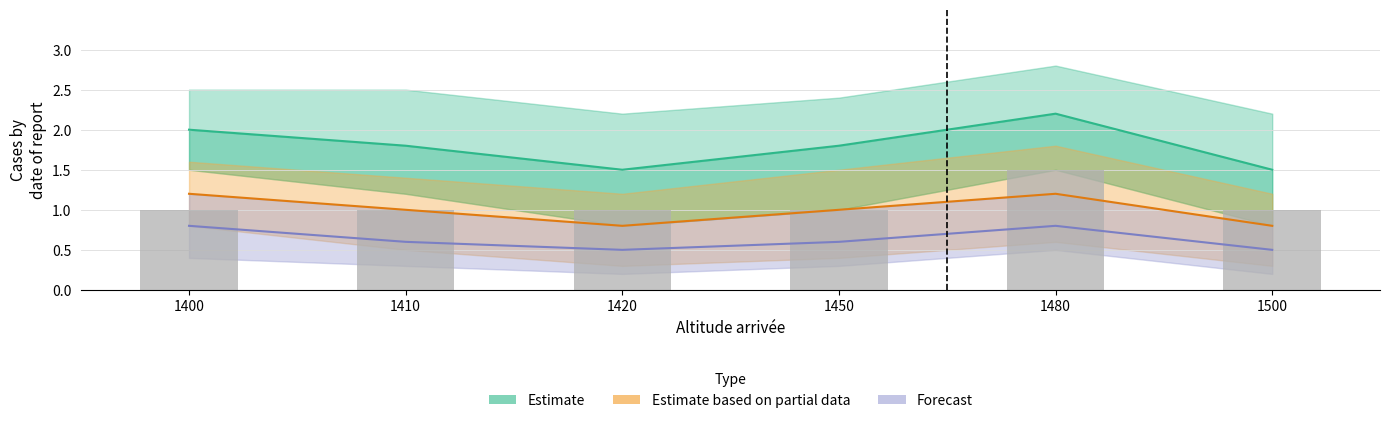

True or false: Forecast has a value of 0.8 at 1400.

True